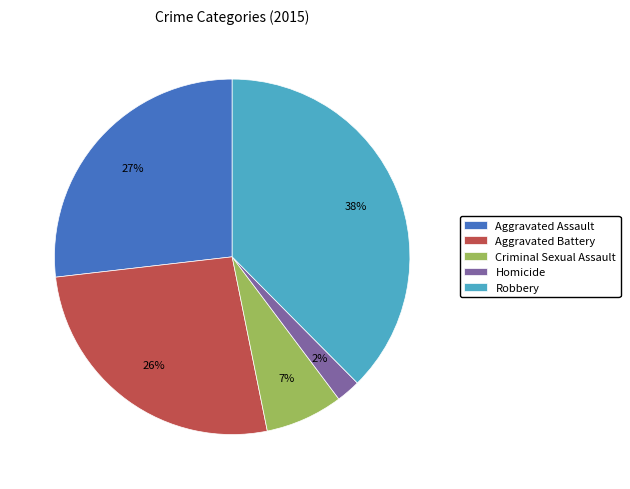

Which slice is the smallest?

Homicide